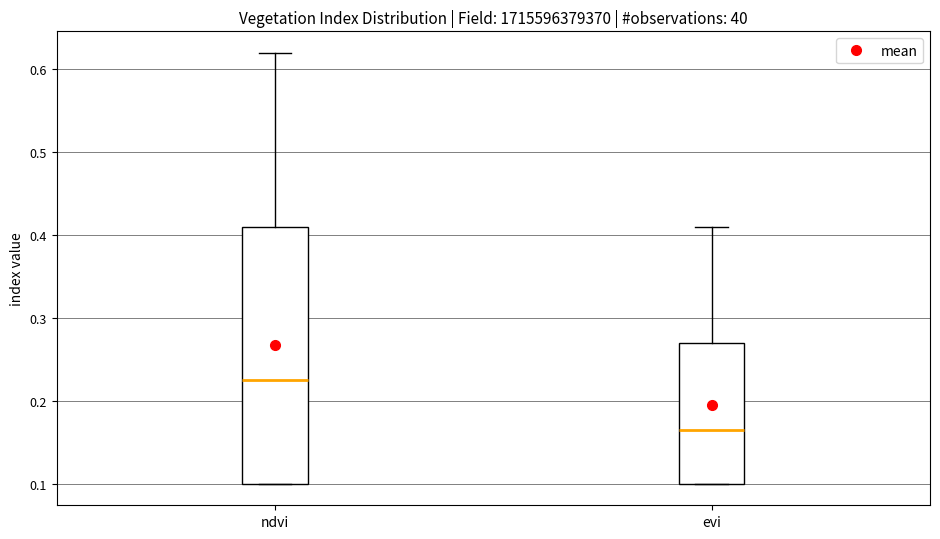

Reading left to right, read every box against the y-axis: the position of its median line, the range the box covers, and the ends of its whiskers. The values are not printed on the chart, so give them approximately, as read against the axis.

ndvi: median 0.23, box 0.10 to 0.41, whiskers 0.10 to 0.62
evi: median 0.17, box 0.10 to 0.27, whiskers 0.10 to 0.41